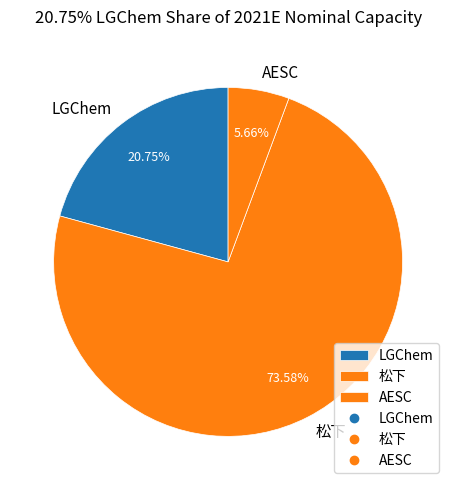

Which has a higher value, AESC or 松下?

松下